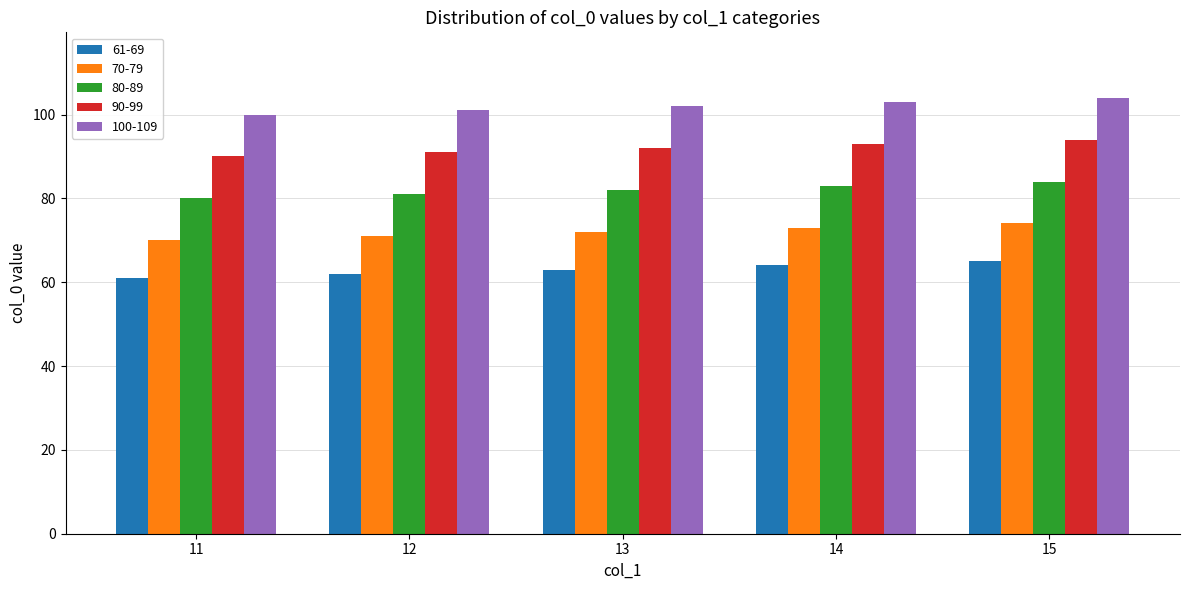

List the series in order of their overall mean, highest first.

100-109, 90-99, 80-89, 70-79, 61-69